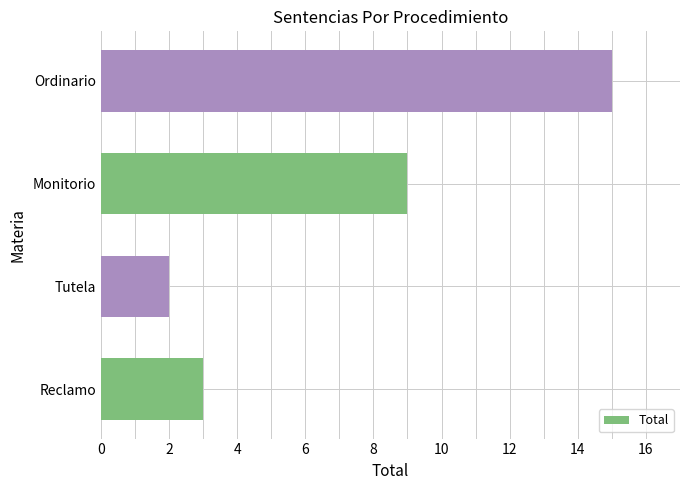

Which label corresponds to the largest value in the chart?

Ordinario